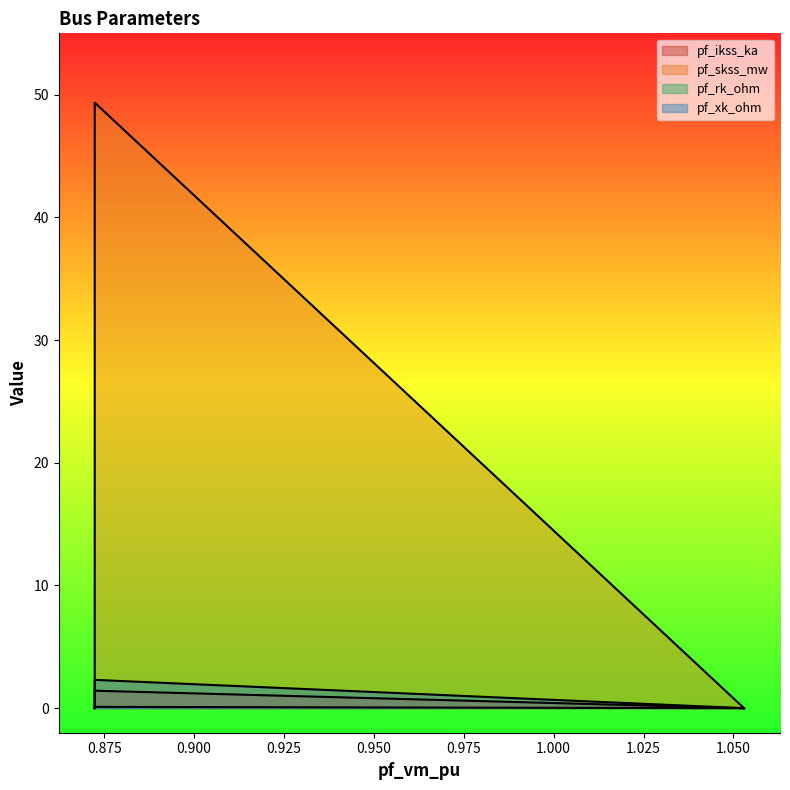

The pf_ikss_ka series shows 0.0 at Bus_3. True or false?

True